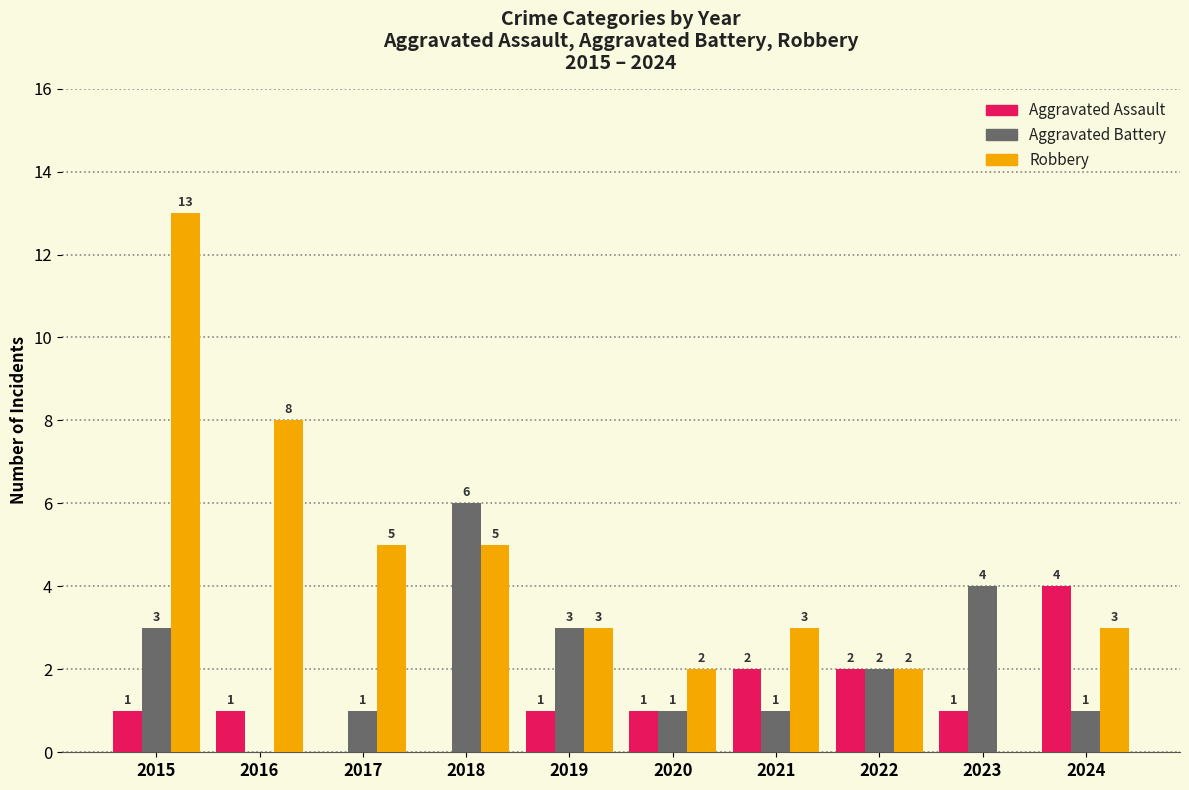

What is the sum of the Robbery values at 2018 and 2017?

10